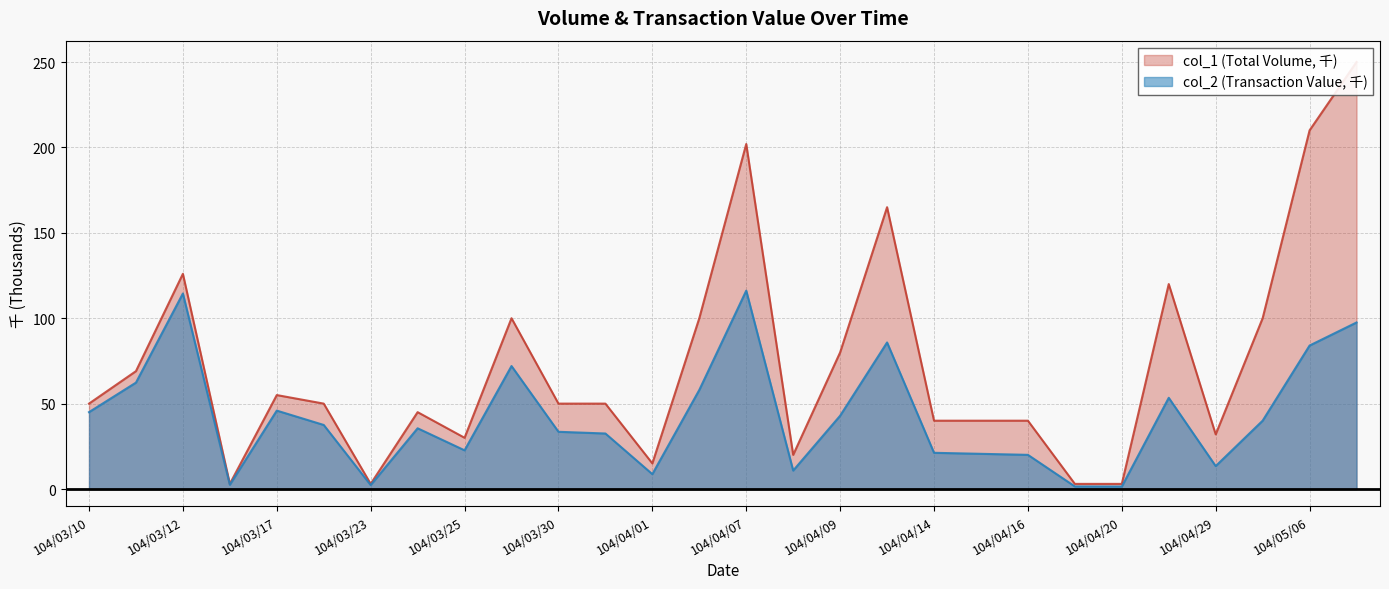

What is the maximum value for col_2 (Transaction Value, 千)?

116.1